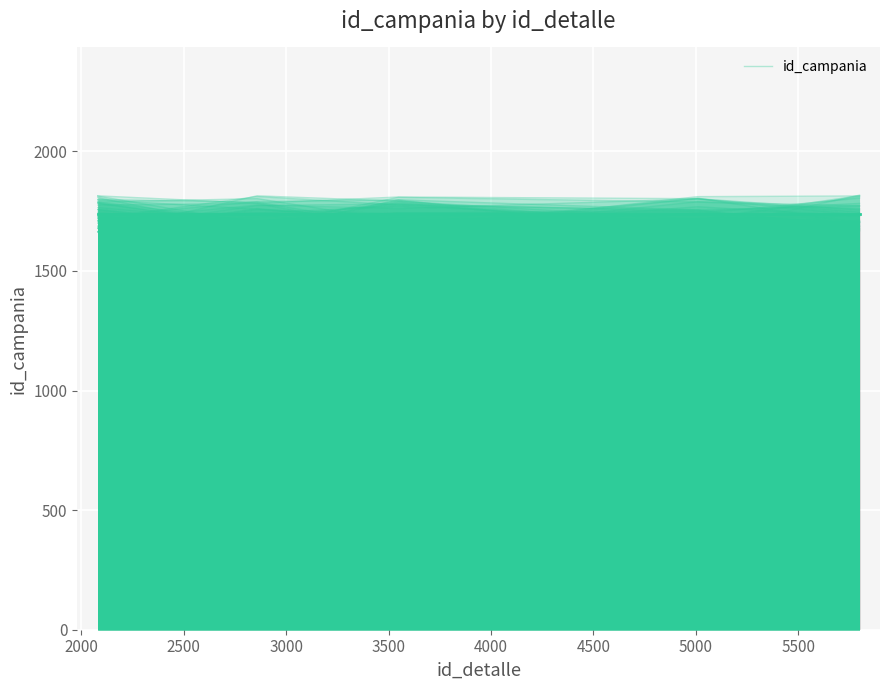

What is the value of the 5th point from the left?

1684.0